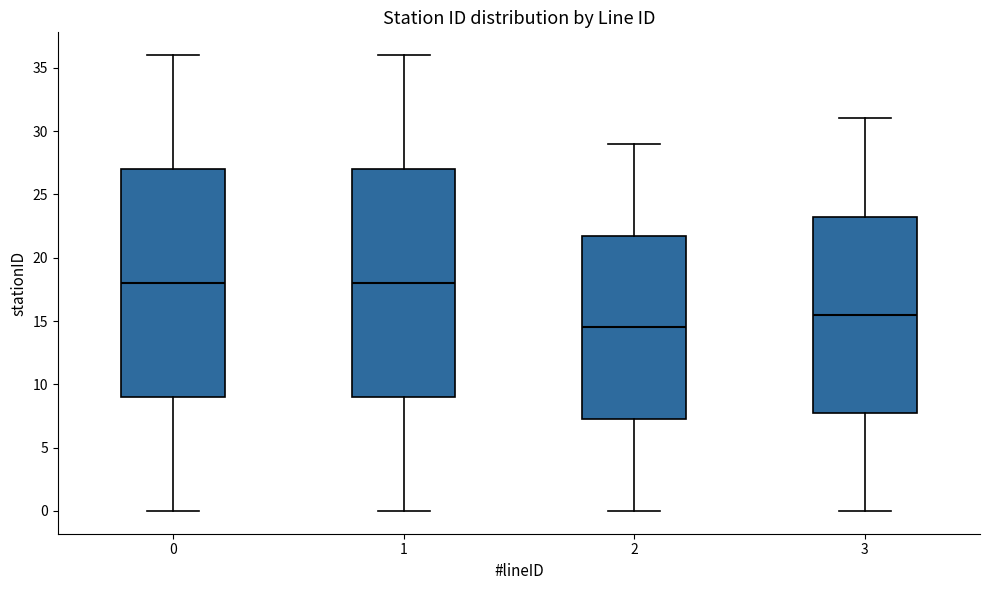

Where is the lower edge of the box at x = 2 on the y-axis? The values are not printed on the chart, so give them approximately, as read against the axis.

7.5